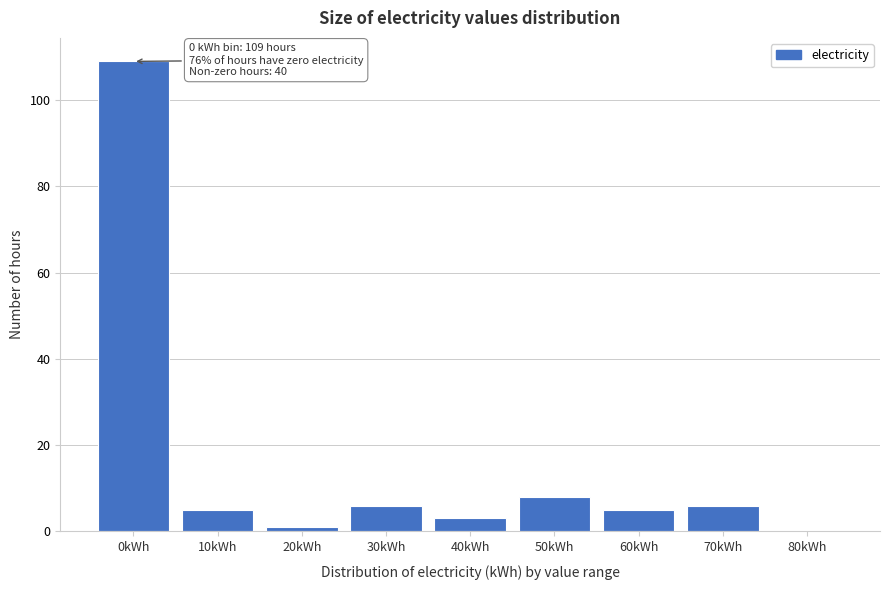

Reading right to left, list all the values displayed in this chart.

80kWh=0	70kWh=6	60kWh=5	50kWh=8	40kWh=3	30kWh=6	20kWh=1	10kWh=5	0kWh=109